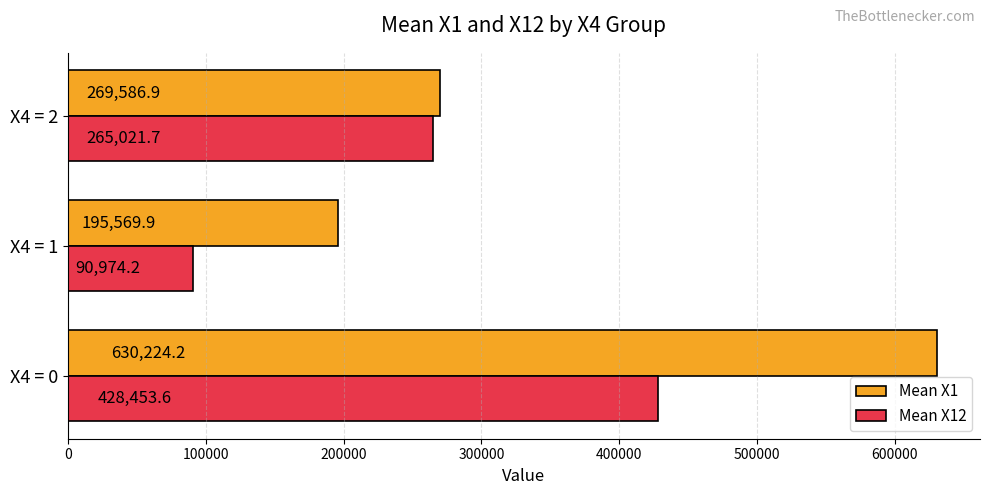

Count the number of data series in this chart.

2